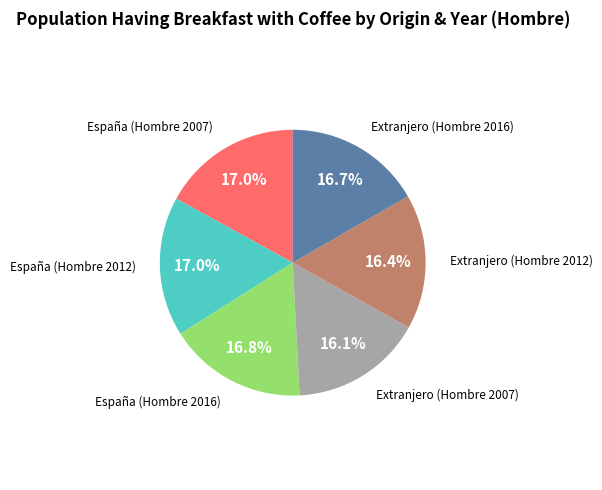

Does any single category account for the majority?

No